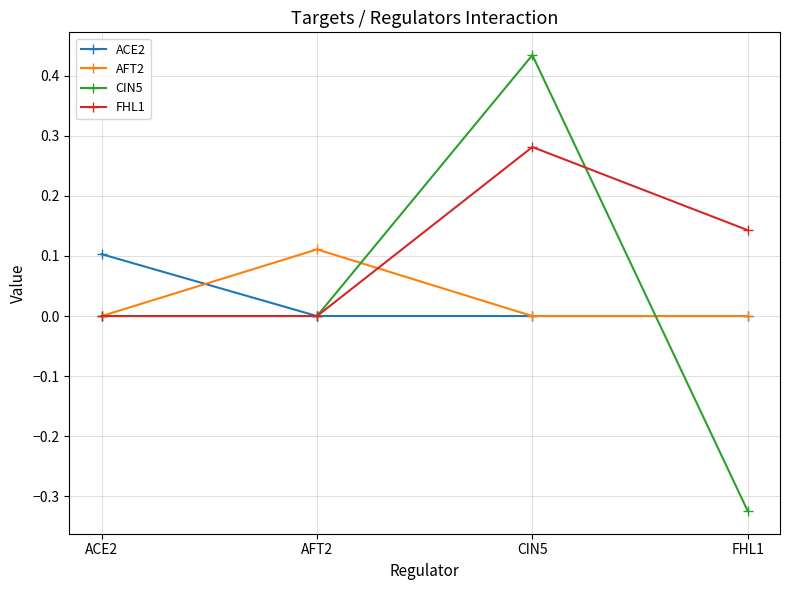

At which category does CIN5 reach its first local peak?

CIN5